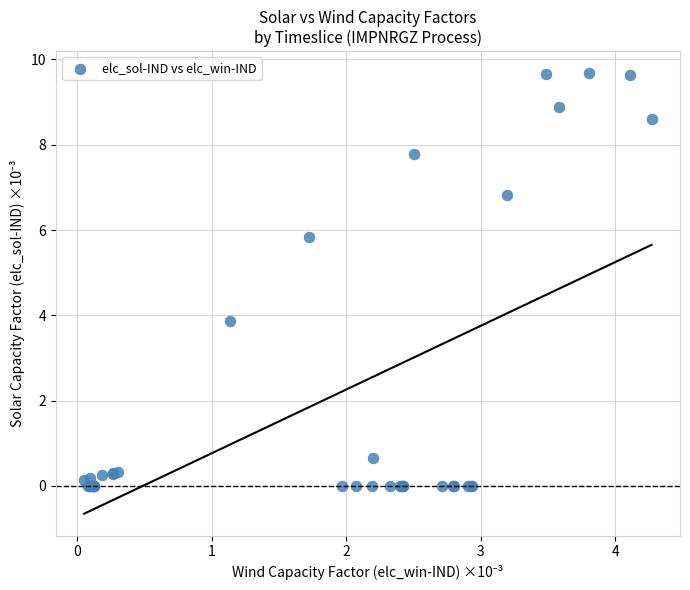

What Y value in the scatter plot is closest to 4?

3.9